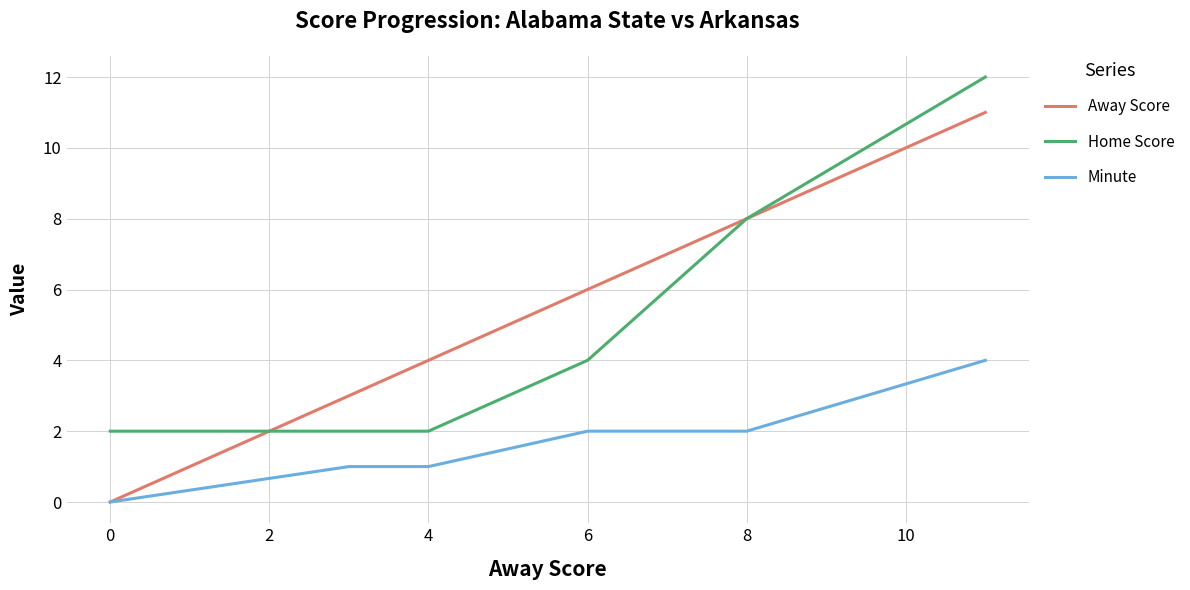

Which series has the widest spread of values?

Away Score